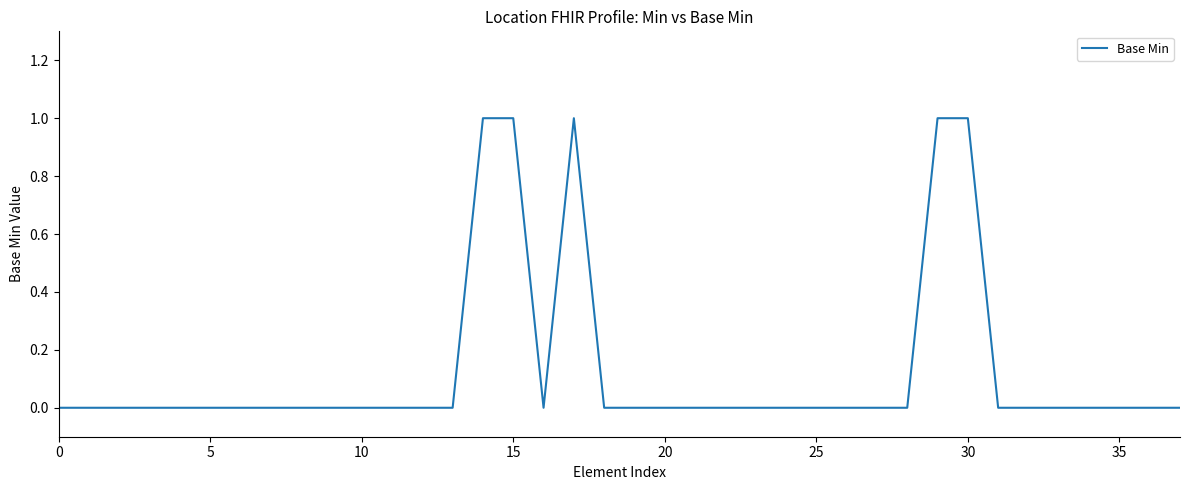

Reading right to left, transcribe all the data shown in this chart.

0	0	0	0	0	0	0	1	1	0	0	0	0	0	0	0	0	0	0	0	1	0	1	1	0	0	0	0	0	0	0	0	0	0	0	0	0	0